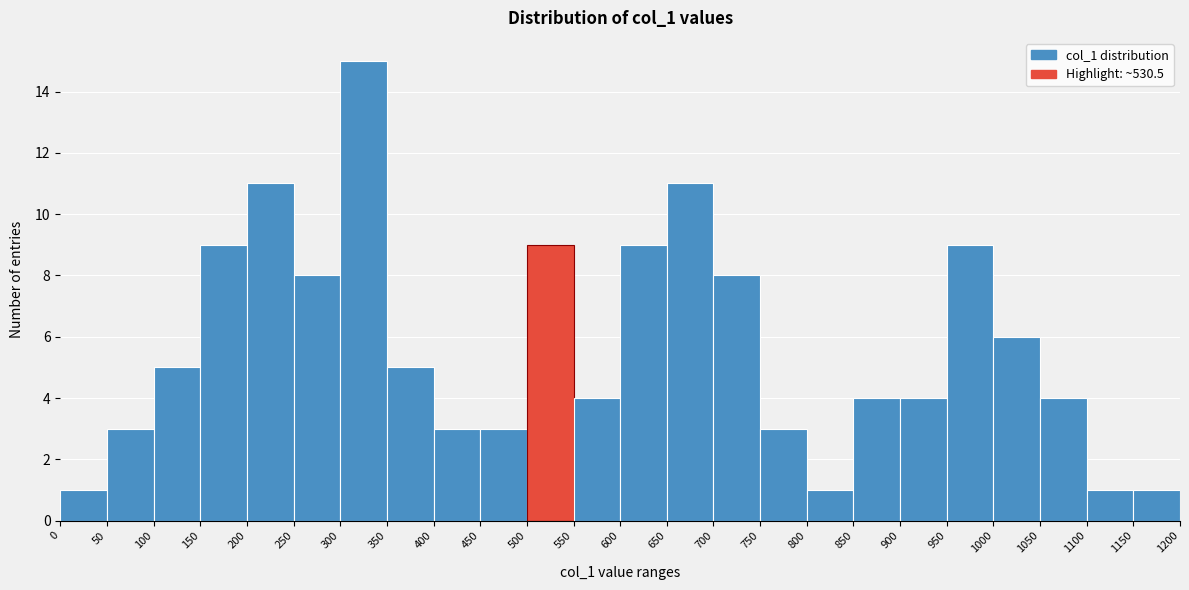

Which range on the x-axis has the tallest bar?

300 to 350